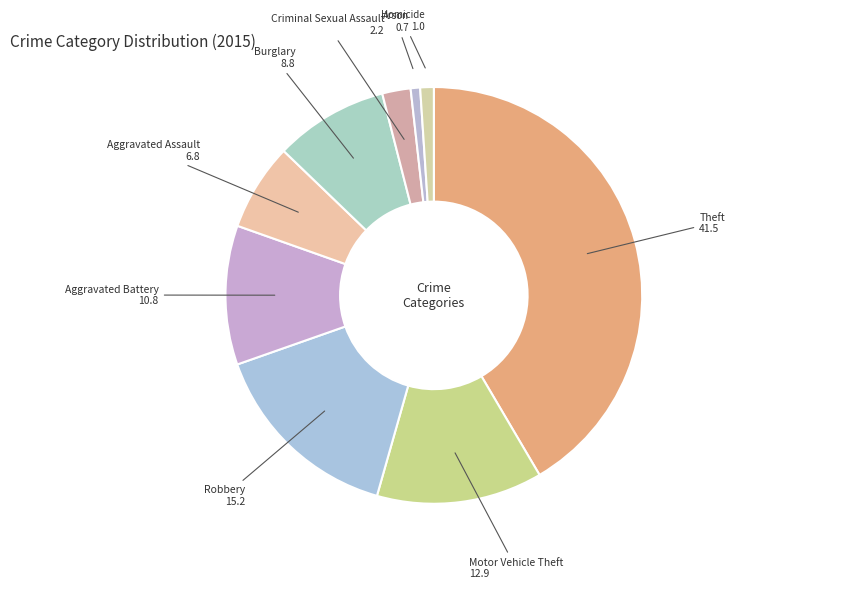

Does any single category account for the majority?

No